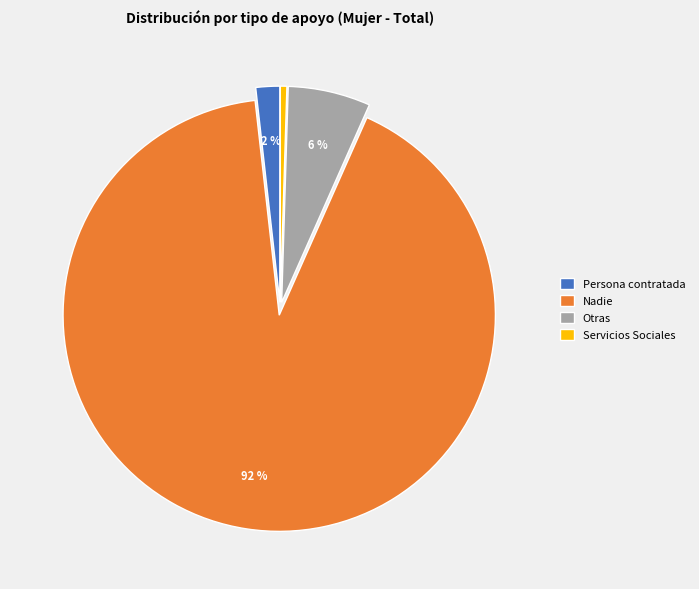

To the nearest percent, what percentage of the pie is Persona contratada?

2%